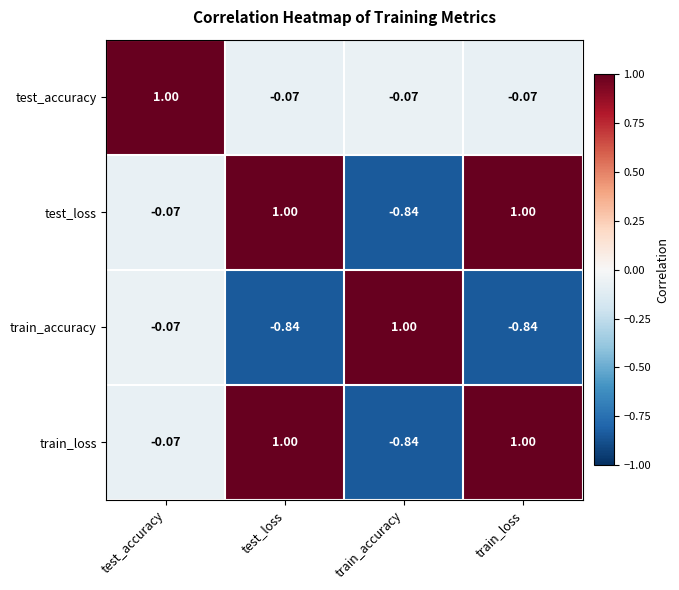

Where does the train_accuracy series first go above 0?

train_accuracy